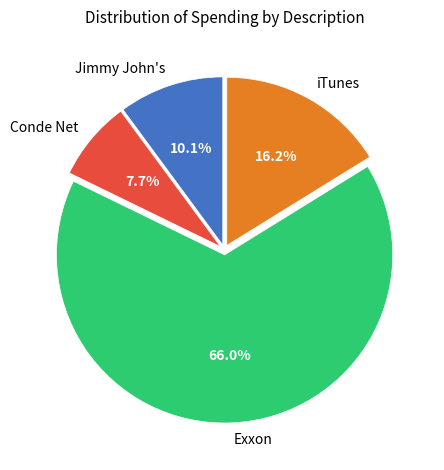

To the nearest percent, what portion does iTunes represent?

16%